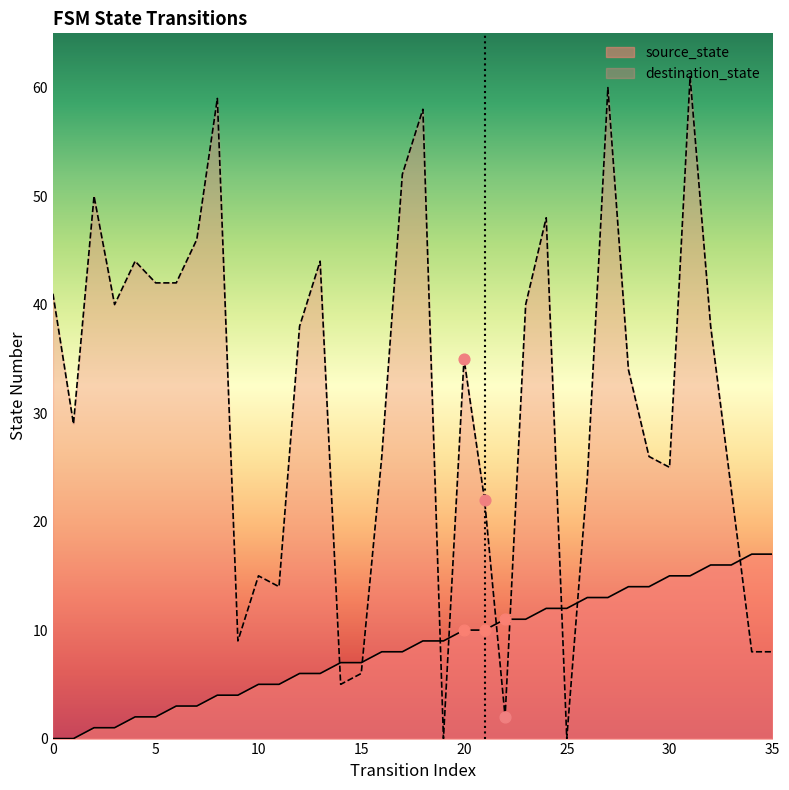

Which series contains the lowest Y value?

source_state